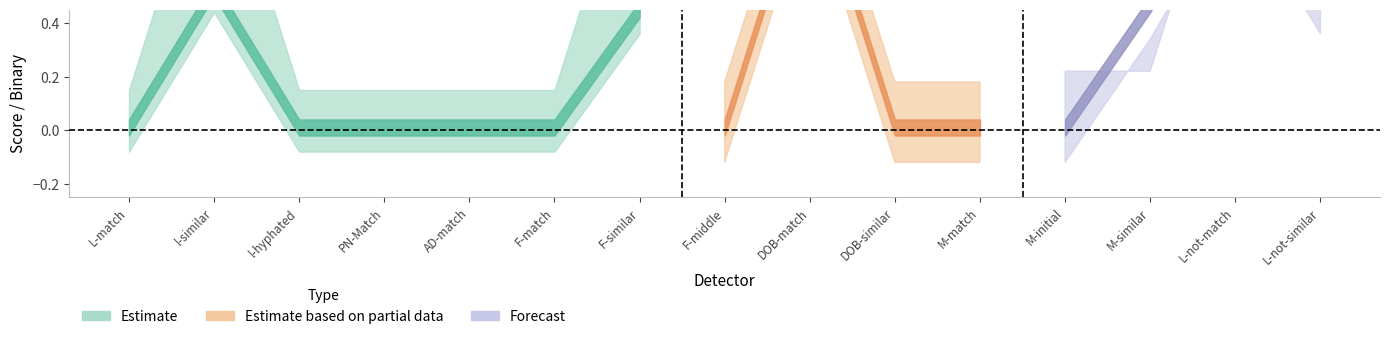

Is it true that Score equals -0.4 at M-match?

False